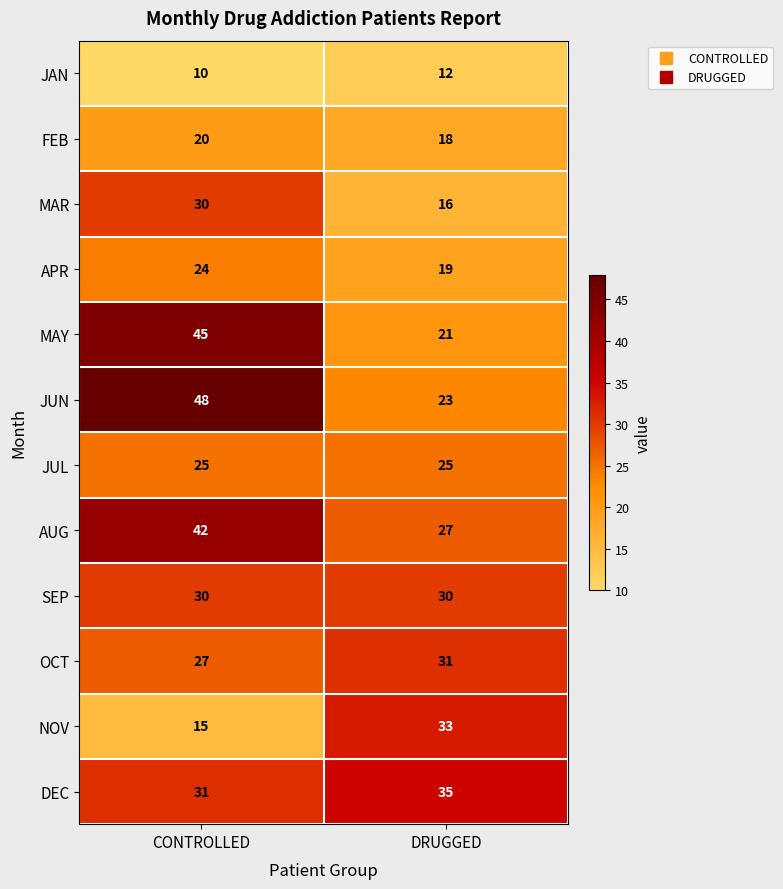

Reading right to left, transcribe all the data shown in this chart.

JAN: 12	10
FEB: 18	20
MAR: 16	30
APR: 19	24
MAY: 21	45
JUN: 23	48
JUL: 25	25
AUG: 27	42
SEP: 30	30
OCT: 31	27
NOV: 33	15
DEC: 35	31